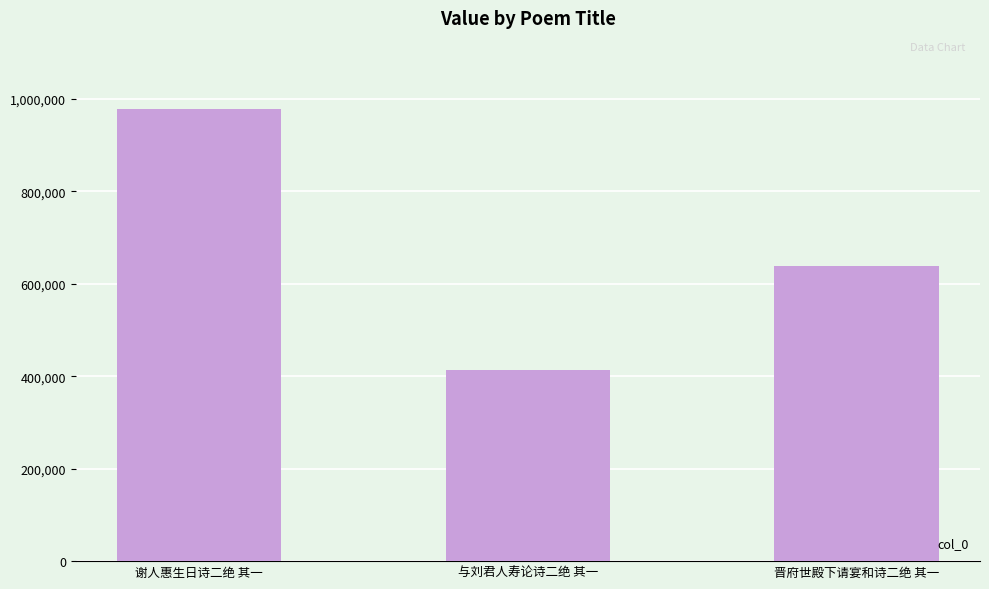

How many values are below 637641?

1